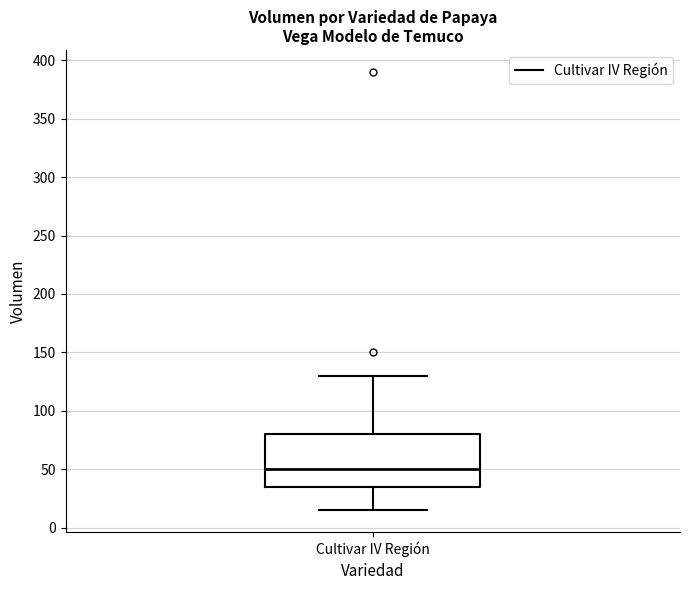

Where does the median line of the box for Cultivar IV Región sit on the y-axis? The values are not printed on the chart, so give them approximately, as read against the axis.

50